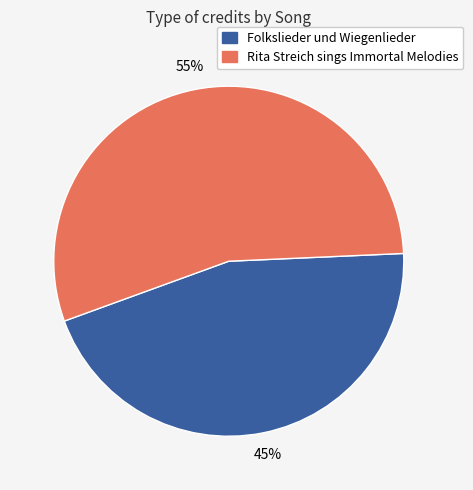

How many slices are in this pie chart?

2